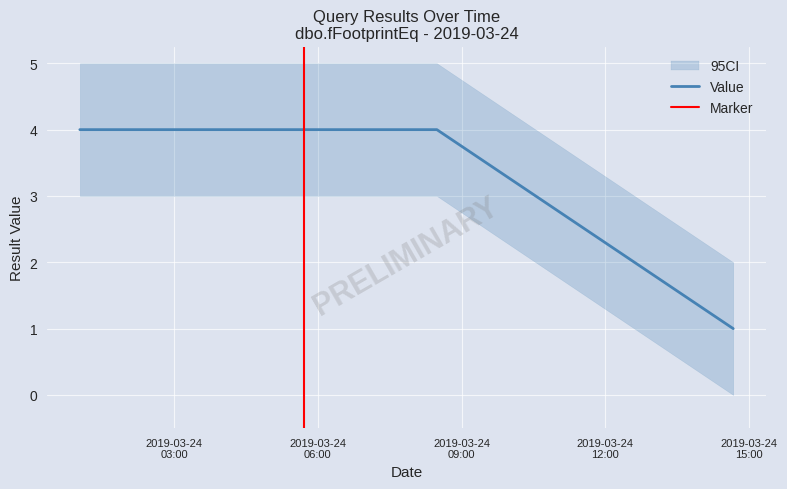

What is the sum of the values at 2019-03-24 01:04:00 and 2019-03-24 08:29:00?

8